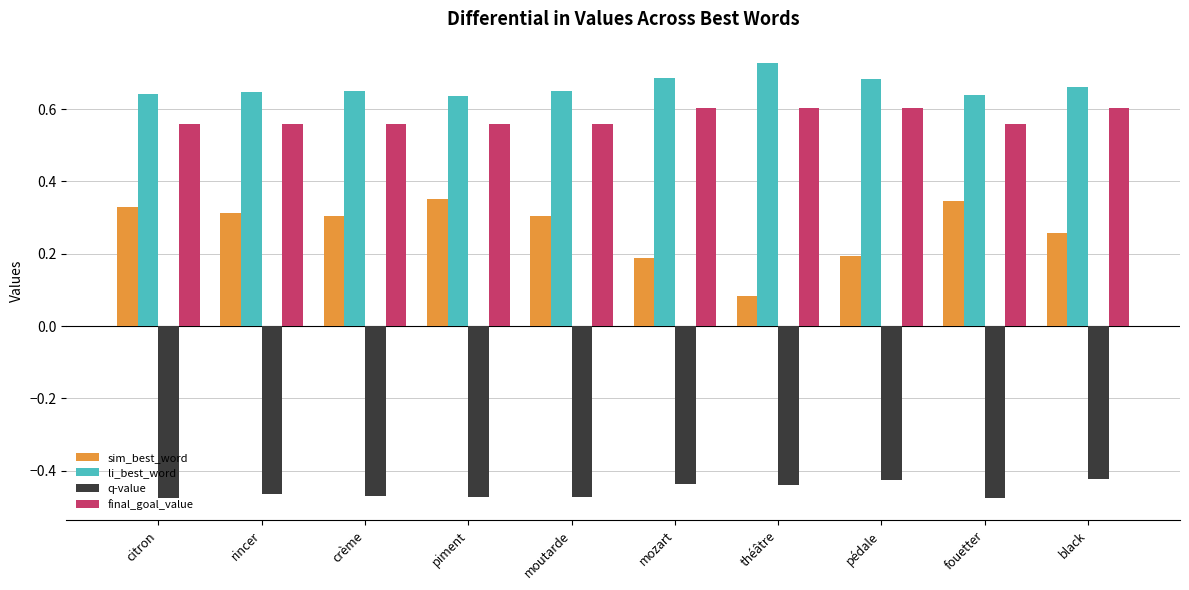

Count the li_best_word values in the range 0 to 1.

10